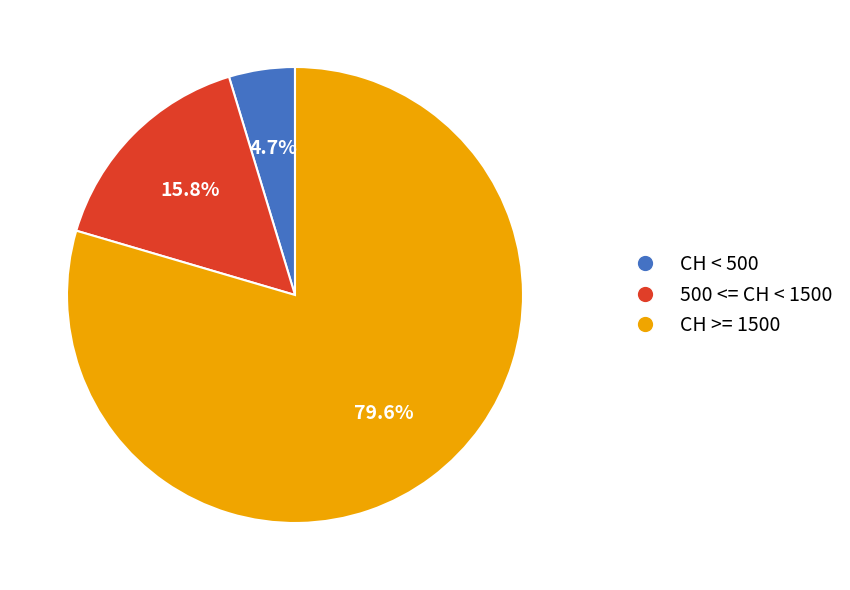

Approximately how many times larger is the value at 500 <= CH < 1500 compared to CH < 500?

3.4